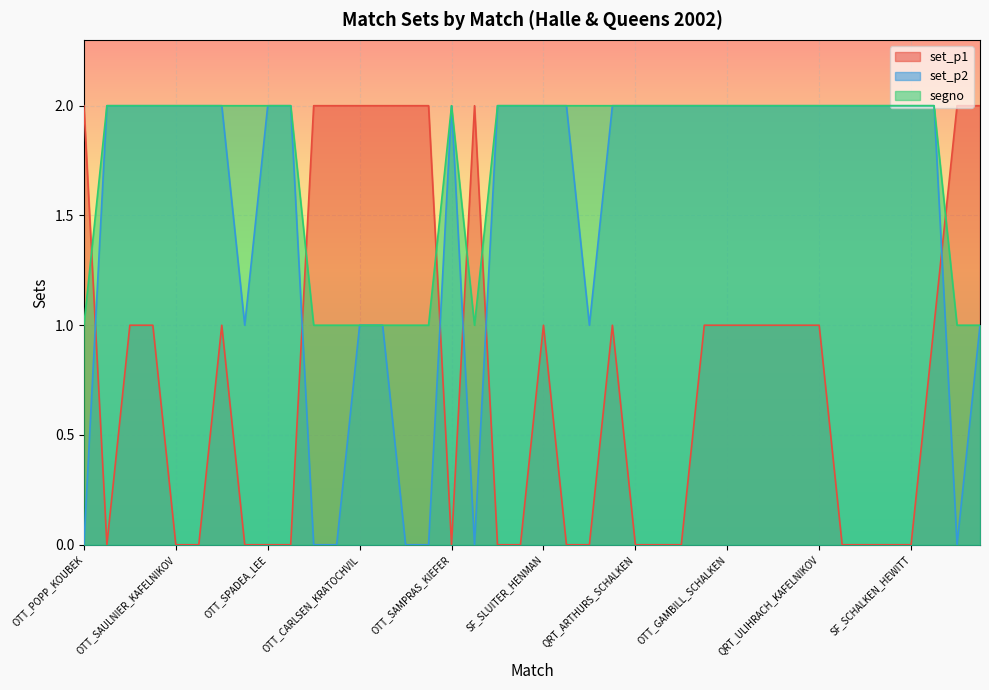

Where is segno nearest to the value 1?

OTT_POPP_KOUBEK